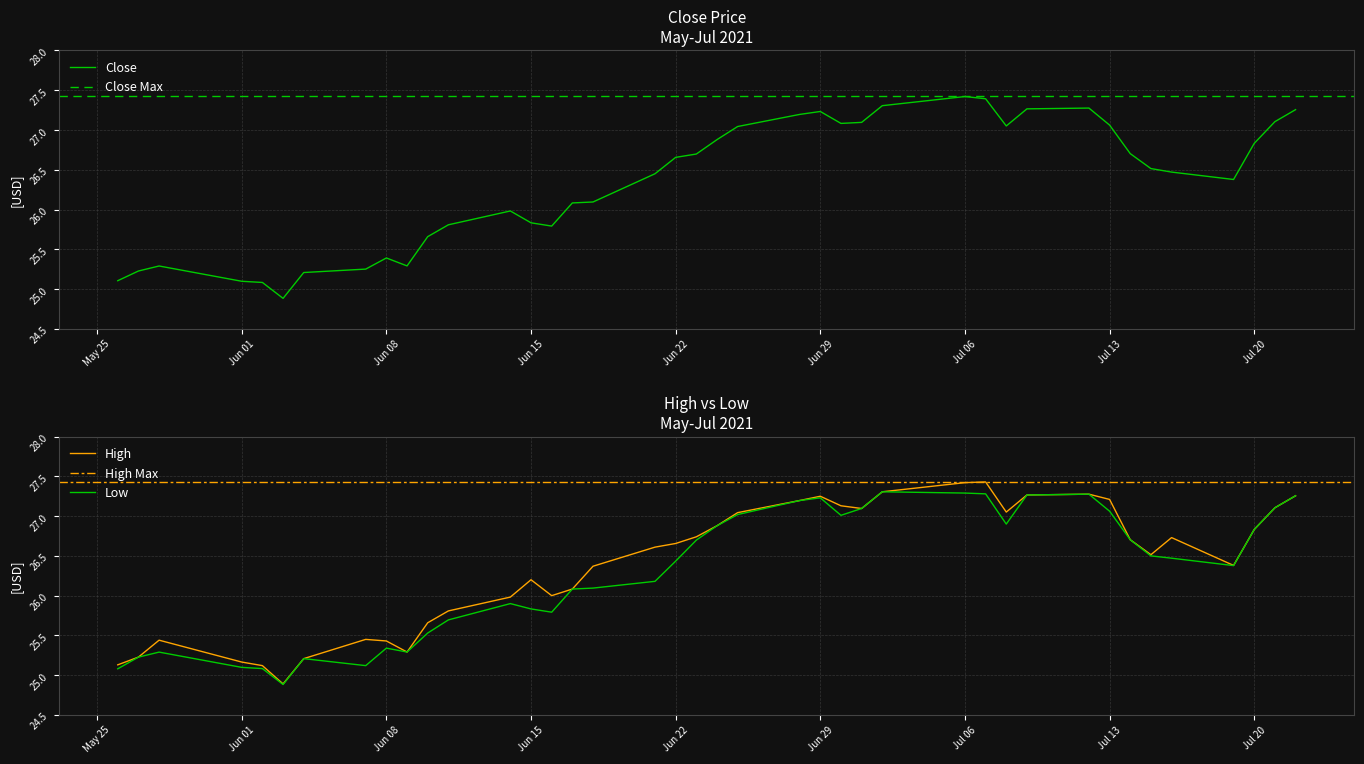

Does the chart display data point markers on the line(s)?

No